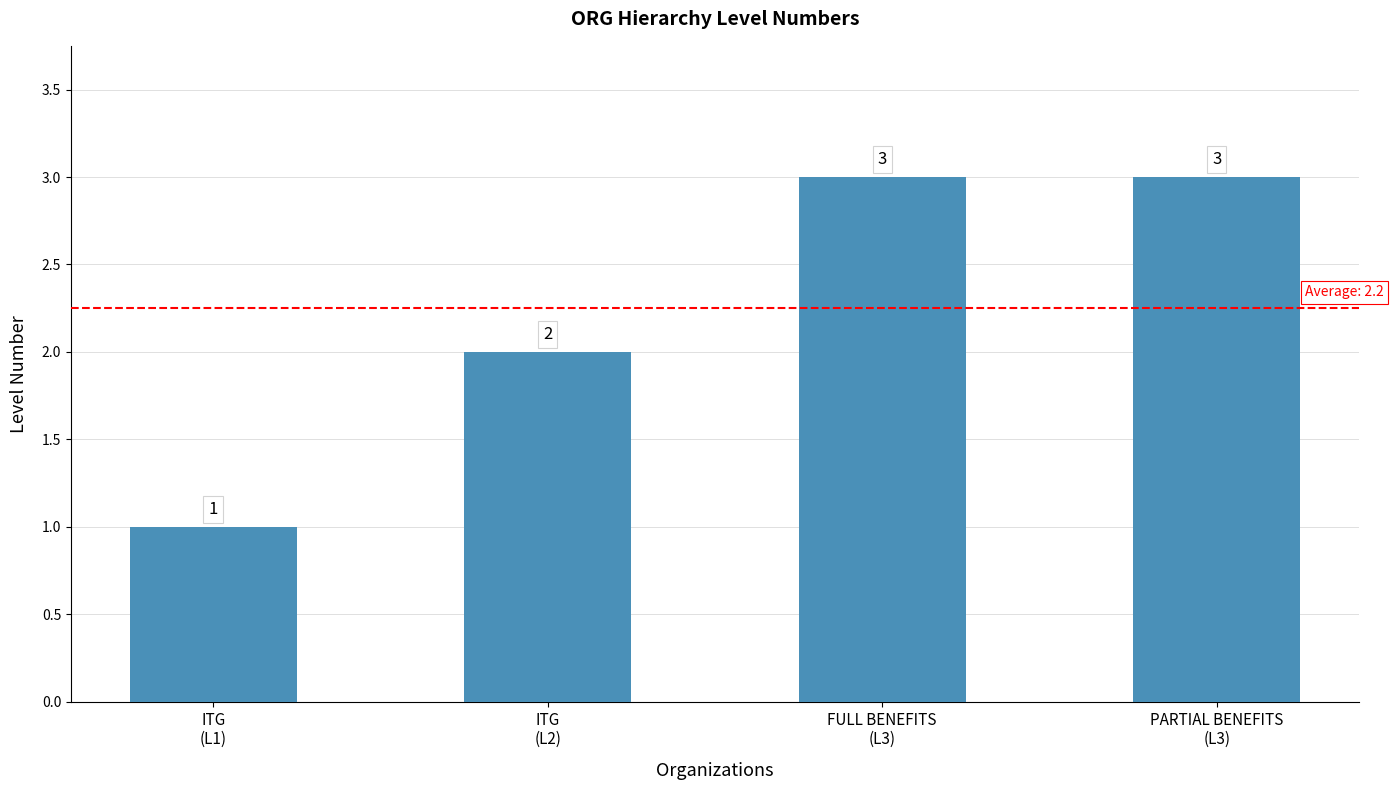

Reading left to right, transcribe all the data shown in this chart.

ITG
(L1)=1	ITG
(L2)=2	FULL BENEFITS
(L3)=3	PARTIAL BENEFITS
(L3)=3